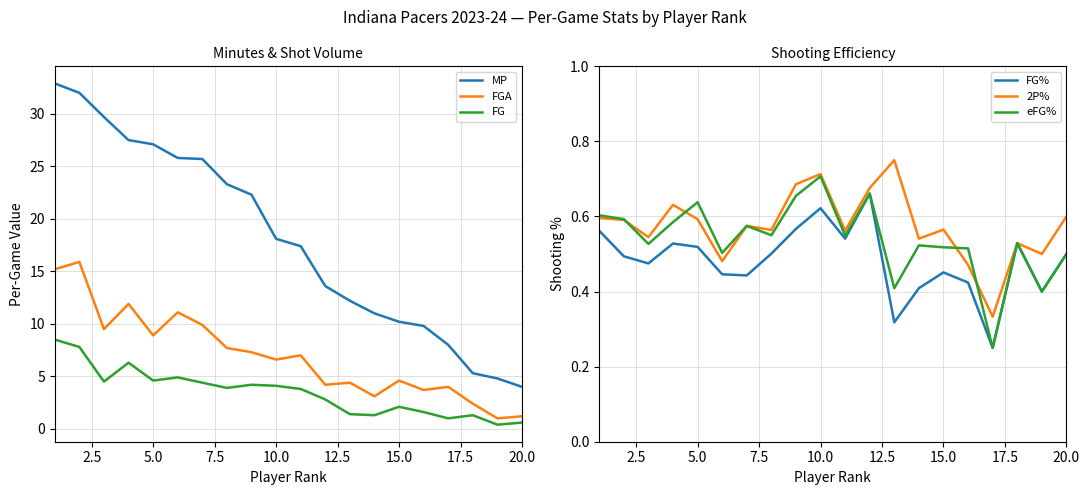

Reading right to left, what are all the values shown in this chart?

MP: 4.0	4.8	5.3	8.0	9.8	10.2	11.0	12.2	13.6	17.4	18.1	22.3	23.3	25.7	25.8	27.1	27.5	29.7	32.0	32.9
FGA: 1.2	1.0	2.4	4.0	3.7	4.6	3.1	4.4	4.2	7.0	6.6	7.3	7.7	9.9	11.1	8.9	11.9	9.5	15.9	15.2
FG: 0.6	0.4	1.3	1.0	1.6	2.1	1.3	1.4	2.8	3.8	4.1	4.2	3.9	4.4	4.9	4.6	6.3	4.5	7.8	8.5
FG%: 0.5	0.4	0.5	0.2	0.4	0.5	0.4	0.3	0.7	0.5	0.6	0.6	0.5	0.4	0.4	0.5	0.5	0.5	0.5	0.6
2P%: 0.6	0.5	0.5	0.3	0.5	0.6	0.5	0.8	0.7	0.6	0.7	0.7	0.6	0.6	0.5	0.6	0.6	0.5	0.6	0.6
eFG%: 0.5	0.4	0.5	0.2	0.5	0.5	0.5	0.4	0.7	0.5	0.7	0.7	0.6	0.6	0.5	0.6	0.6	0.5	0.6	0.6